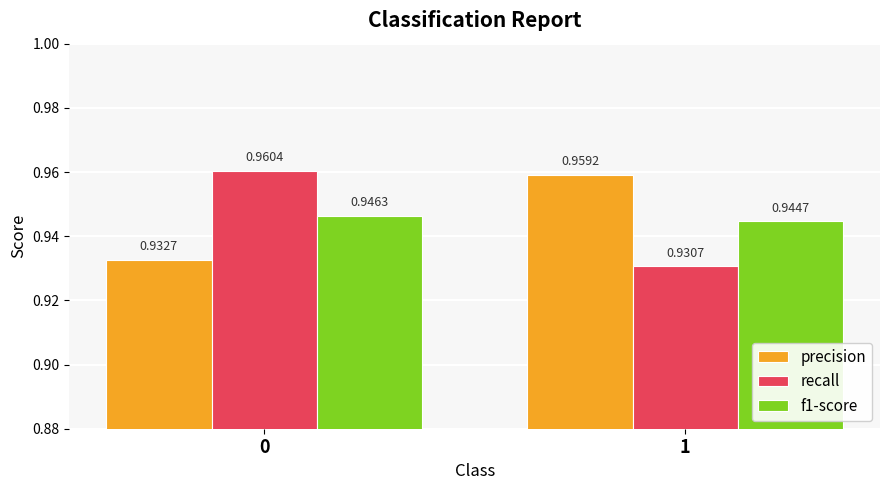

What is the sum of all recall values?

1.9